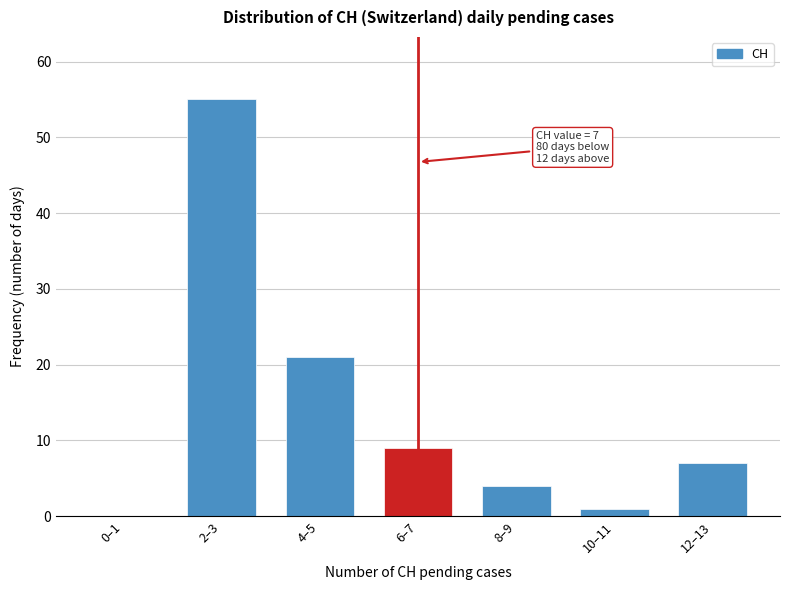

Reading left to right, what are all the values shown in this chart?

0–1=0	2–3=55	4–5=21	6–7=9	8–9=4	10–11=1	12–13=7